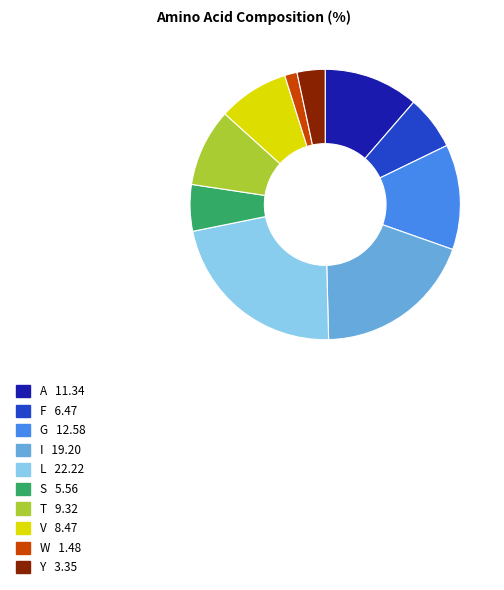

Which has a higher value, A or S?

A